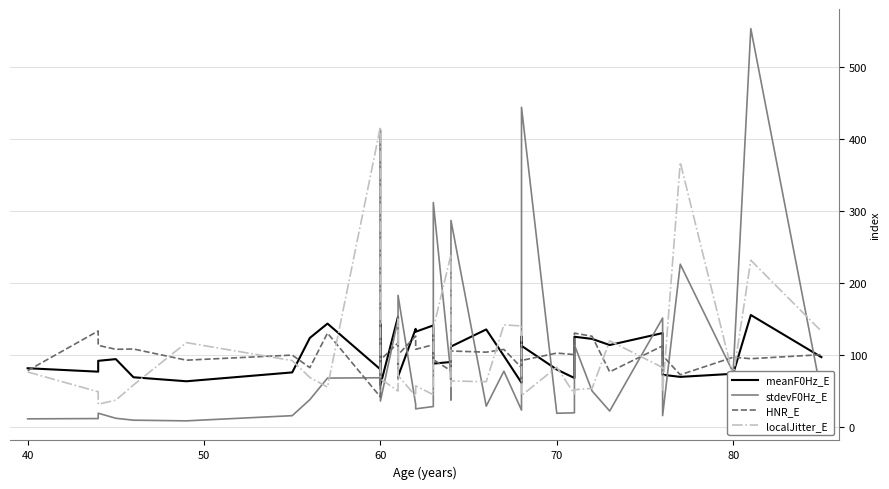

How many interior local valleys does the localJitter_E series have?

11